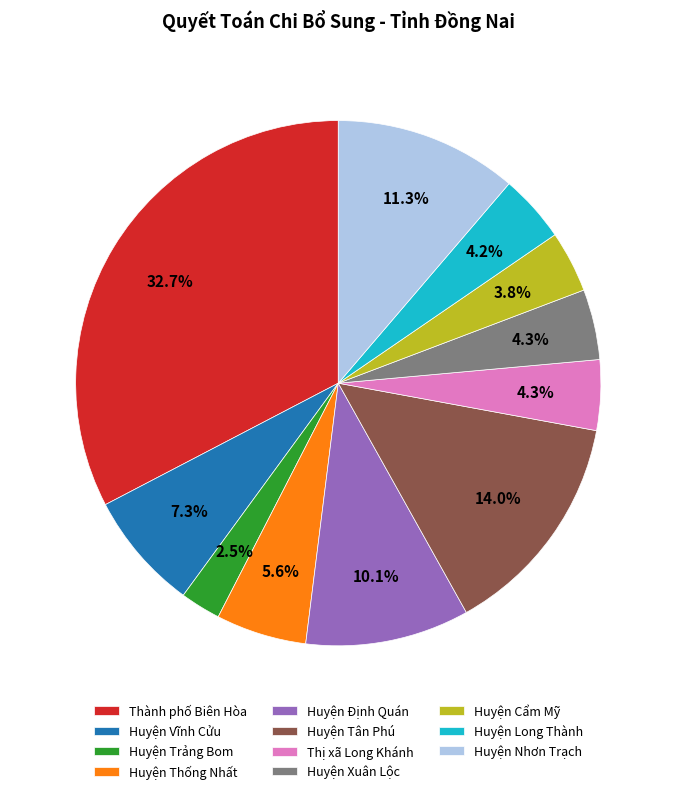

To the nearest percent, what percentage of the pie is Huyện Tân Phú?

14%